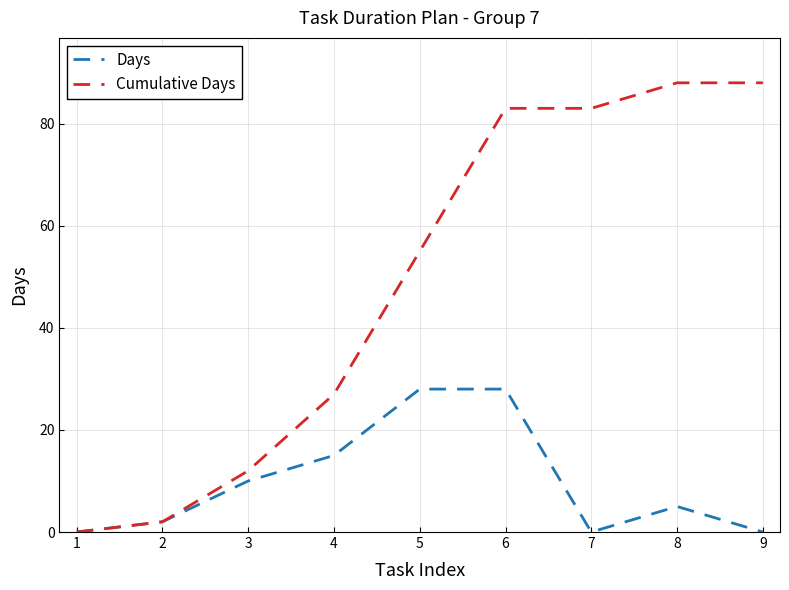

What is the greatest value displayed?

88